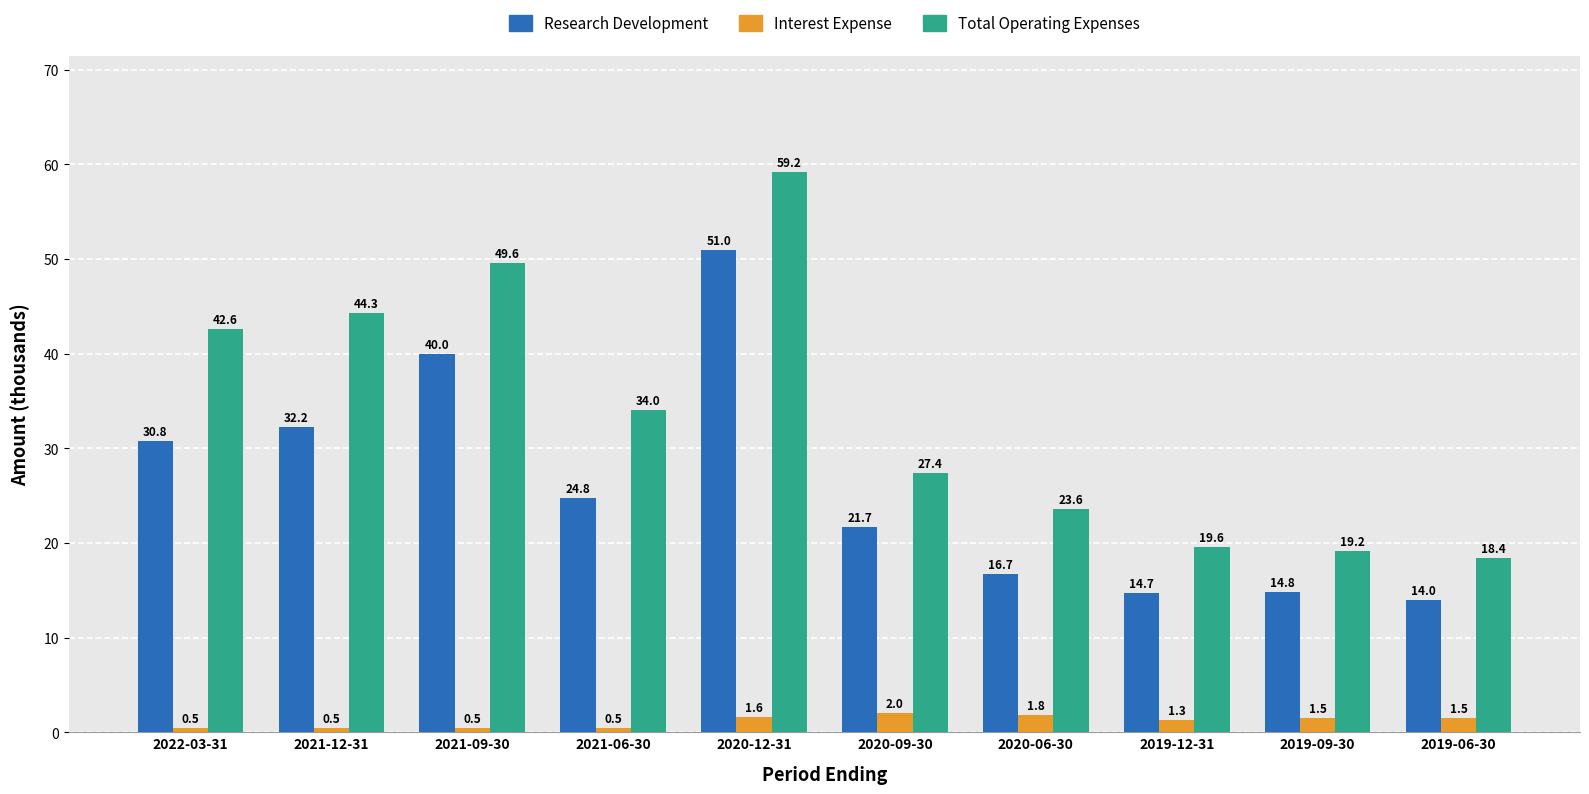

Is the value of Research Development at 2022-03-31 greater than the value of Interest Expense at 2021-06-30?

Yes